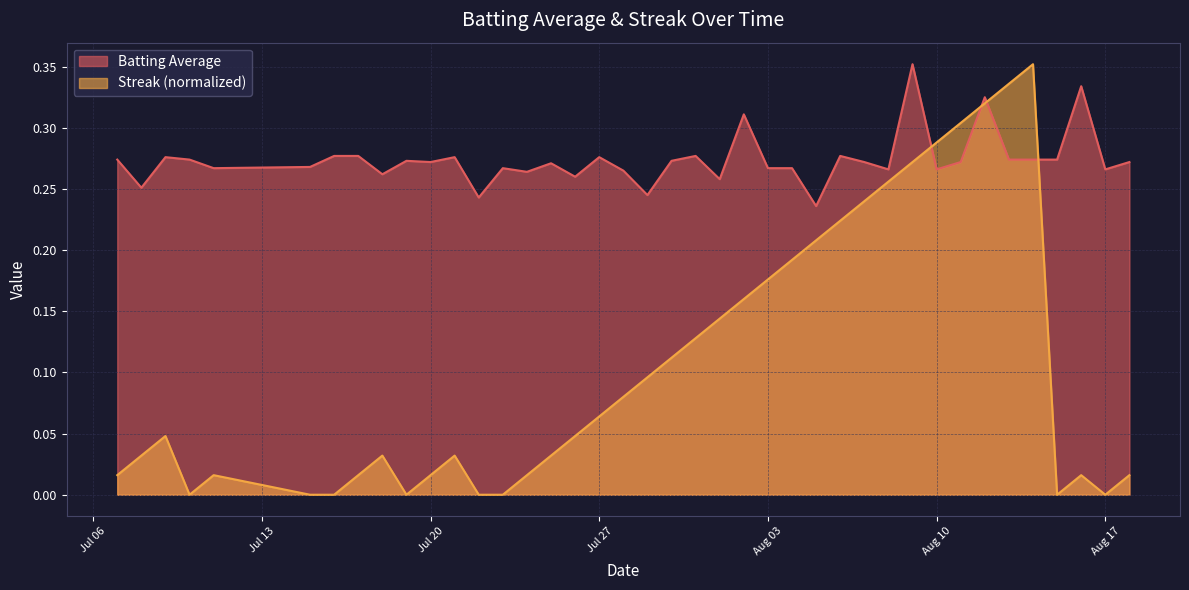

Which series has the widest spread of values?

Streak (normalized)